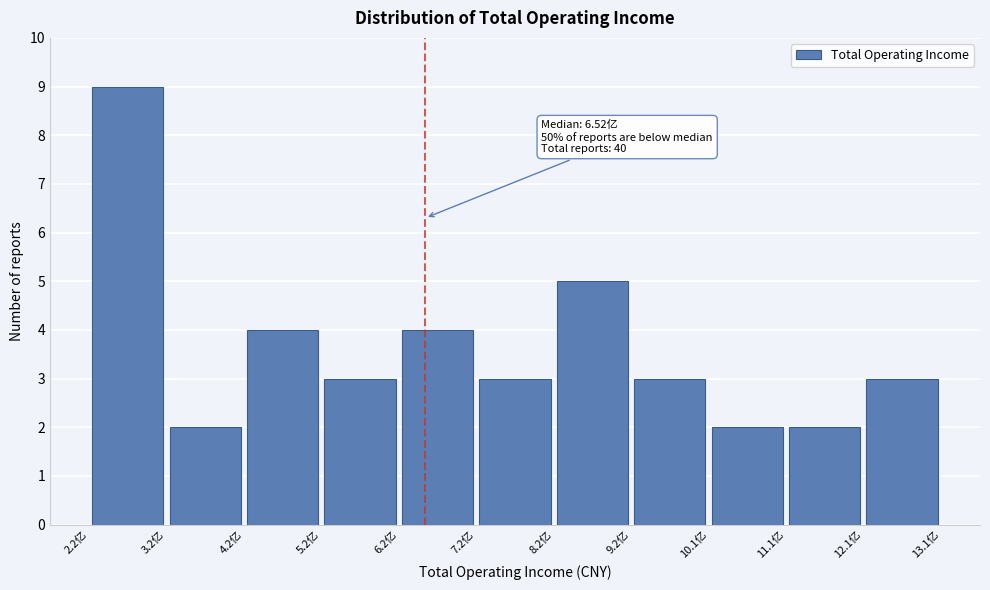

Which range on the x-axis has the tallest bar?

2.2 to 3.2